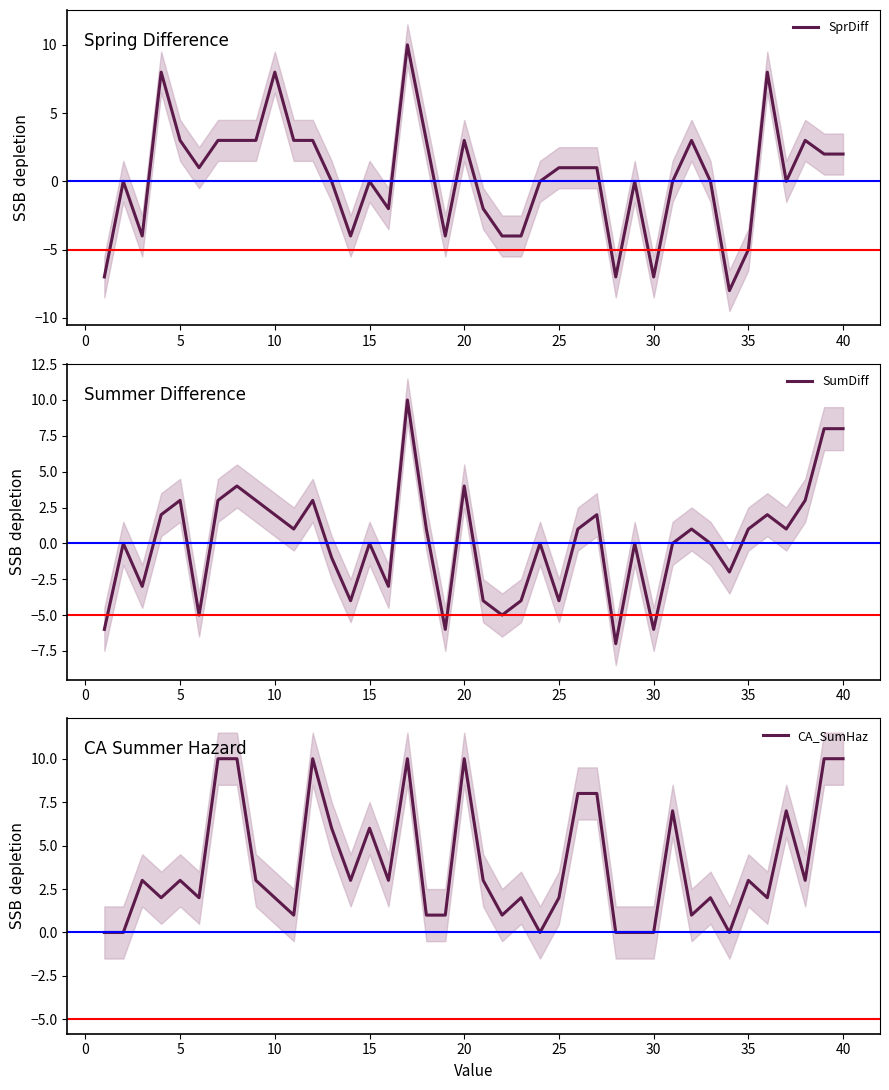

Reading right to left, extract all data points from this chart.

SprDiff: 2	2	3	0	8	-5	-8	0	3	0	-7	0	-7	1	1	1	0	-4	-4	-2	3	-4	3	10	-2	0	-4	0	3	3	8	3	3	3	1	3	8	-4	0	-7
SumDiff: 8	8	3	1	2	1	-2	0	1	0	-6	0	-7	2	1	-4	0	-4	-5	-4	4	-6	1	10	-3	0	-4	-1	3	1	2	3	4	3	-5	3	2	-3	0	-6
CA_SumHaz: 10	10	3	7	2	3	0	2	1	7	0	0	0	8	8	2	0	2	1	3	10	1	1	10	3	6	3	6	10	1	2	3	10	10	2	3	2	3	0	0